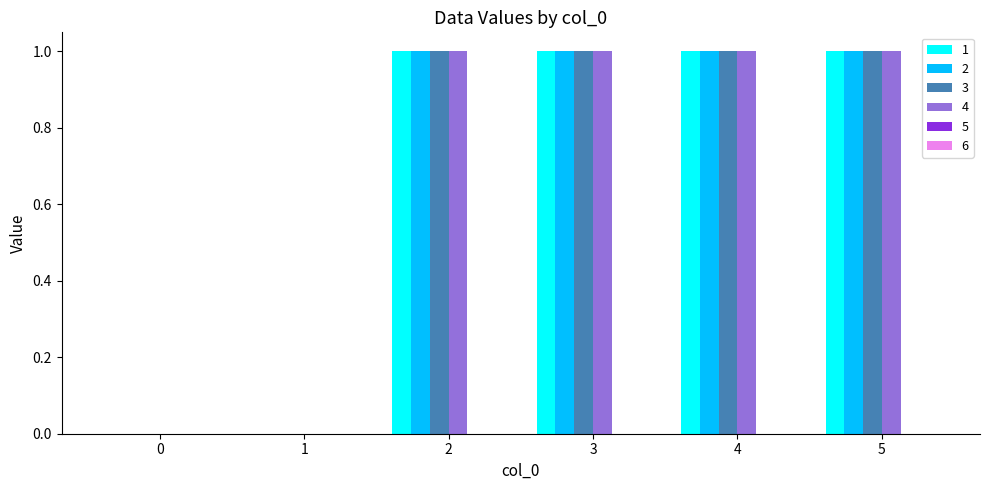

What is the total value across all series at 3?

4